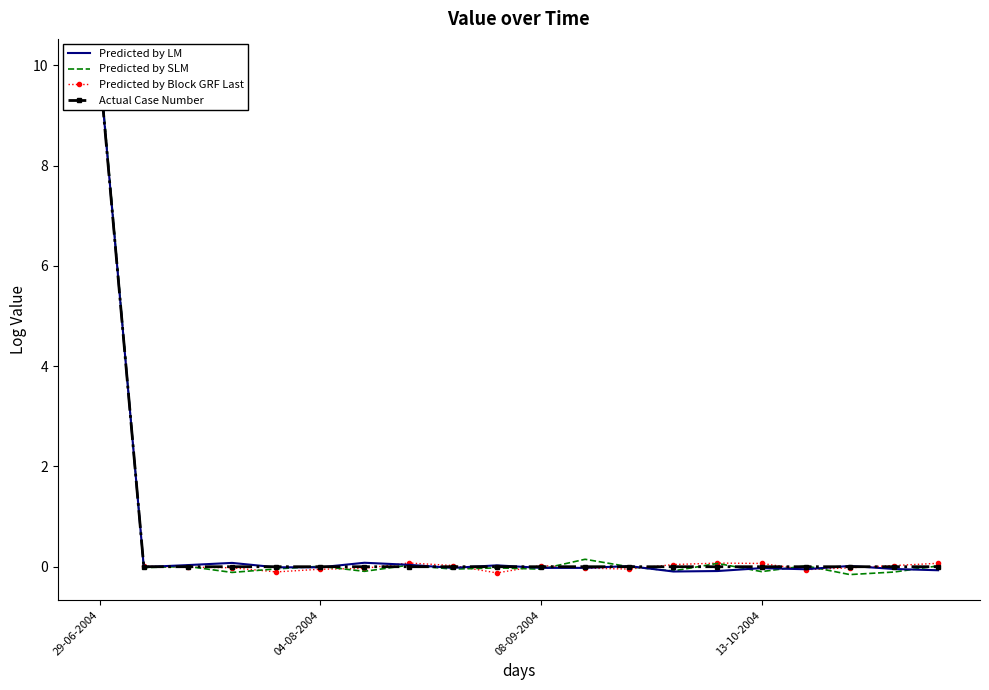

The value of Predicted by SLM at 19 is 0.0. True or false?

False